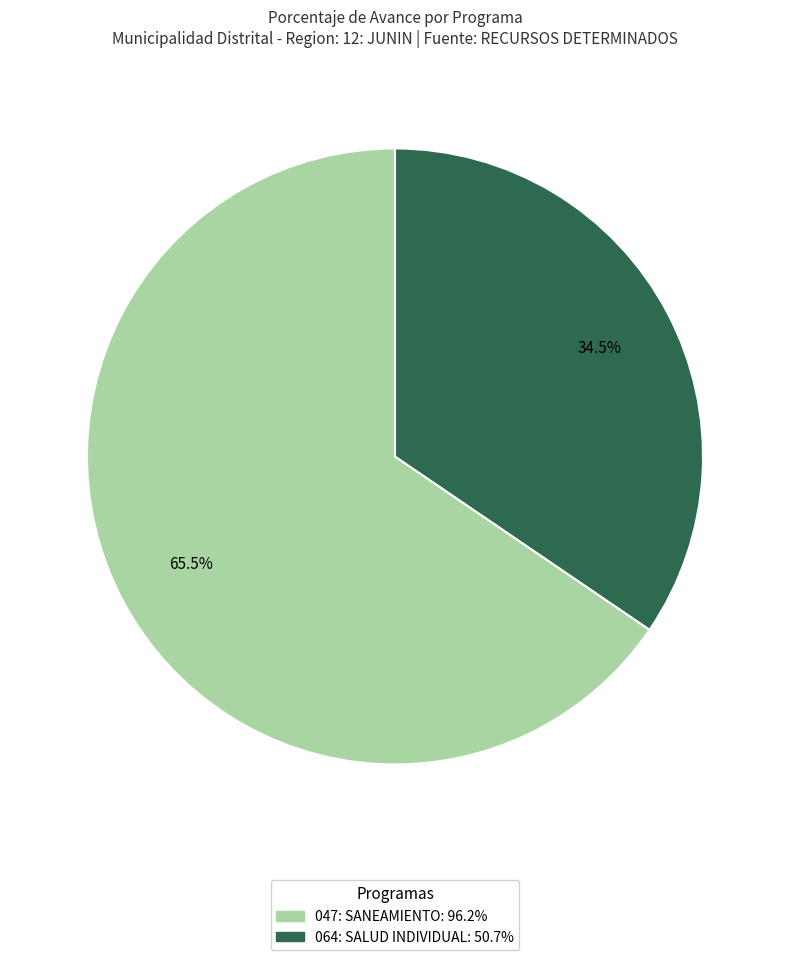

Count the number of slices in the pie.

2